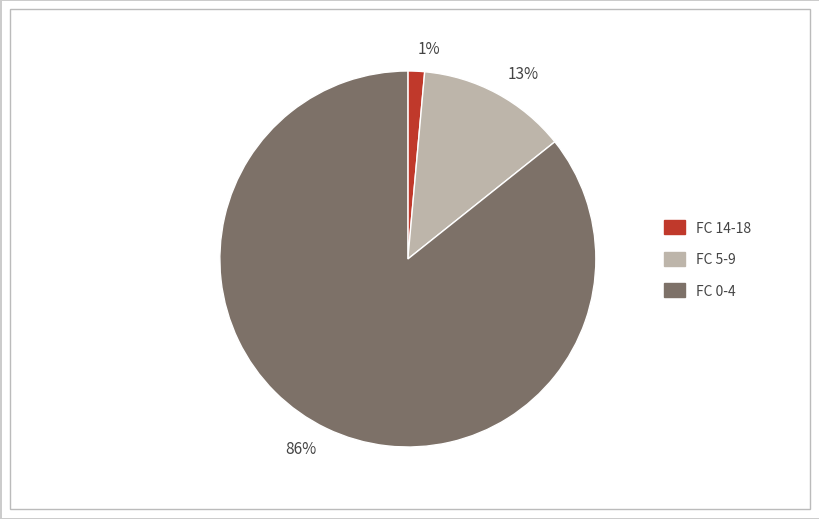

True or false: 13% accounts for 13% of the total.

True